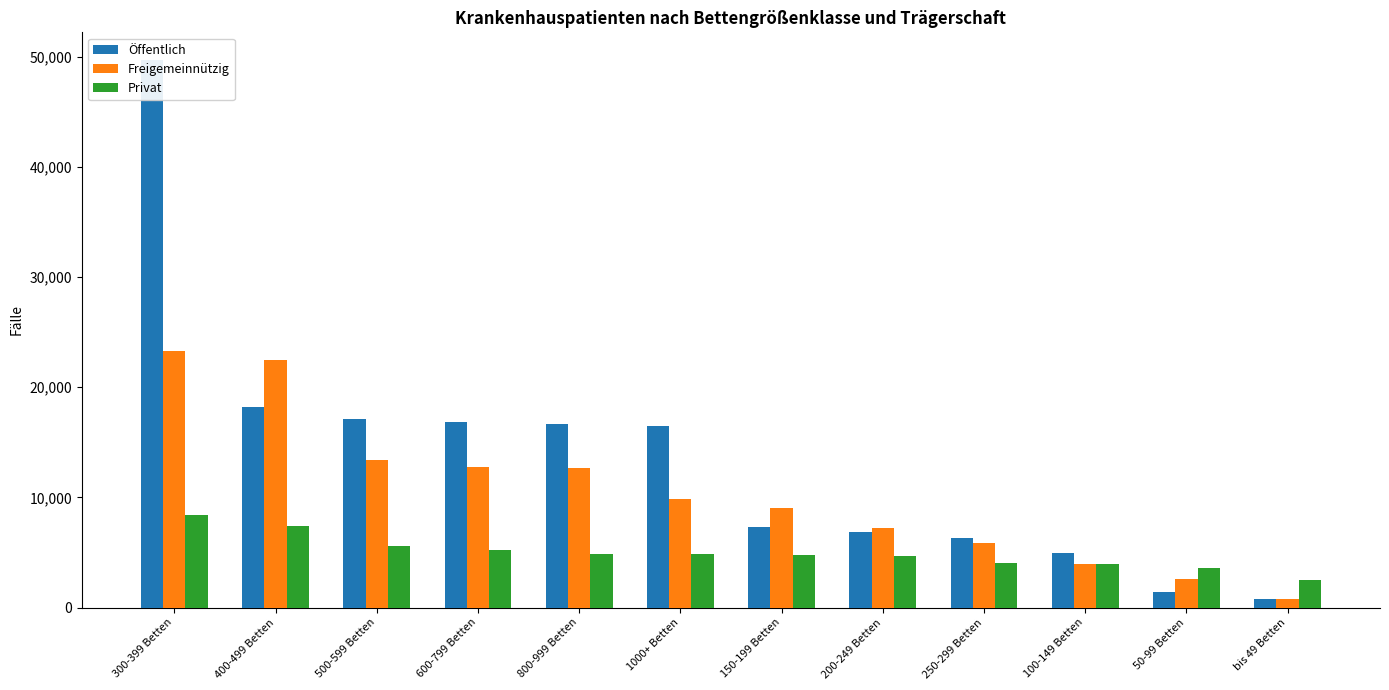

Which category has the highest value in the Privat series?

300-399 Betten